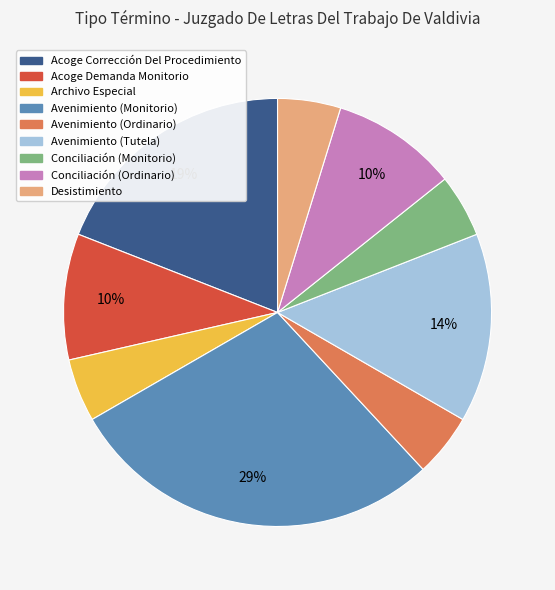

Combined, do Avenimiento (Monitorio) and Conciliación (Monitorio) account for over 50%?

No